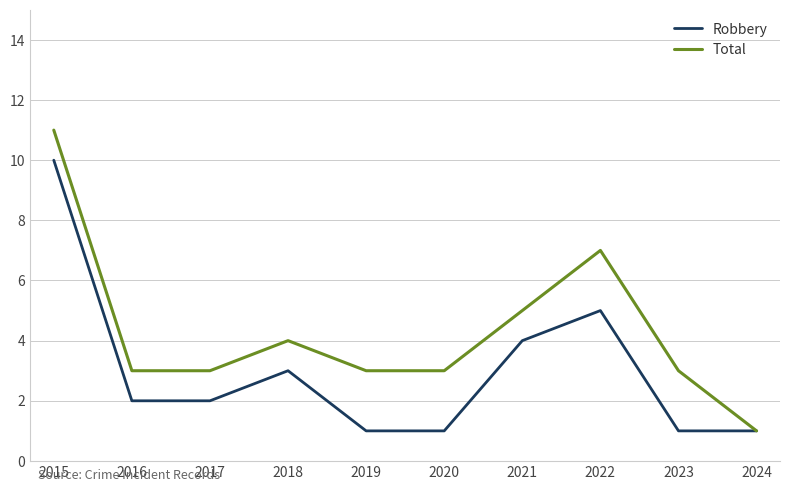

How many interior local peaks does the Total series have?

2